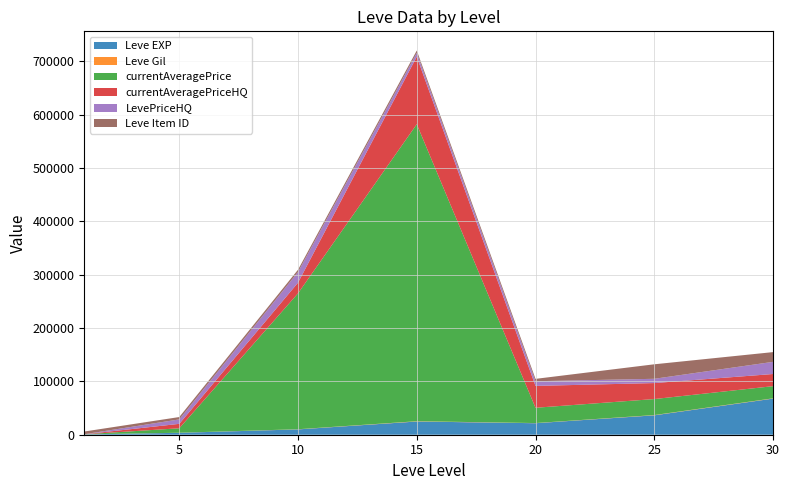

Reading left to right, what are all the values shown in this chart?

Leve EXP: 630	3600	9990	24790	21600	36390	67730
Leve Gil: 113	139	293	529	292	485	532
currentAveragePrice: 60	8333	254864	557034	28666	30000	22800
currentAveragePriceHQ: 69	8333	20000	126662	41000	30000	22800
LevePriceHQ: 69	8333	20000	7066	8766	8000	22800
Leve Item ID: 5062	4422	4309	4431	4430	27215	18264